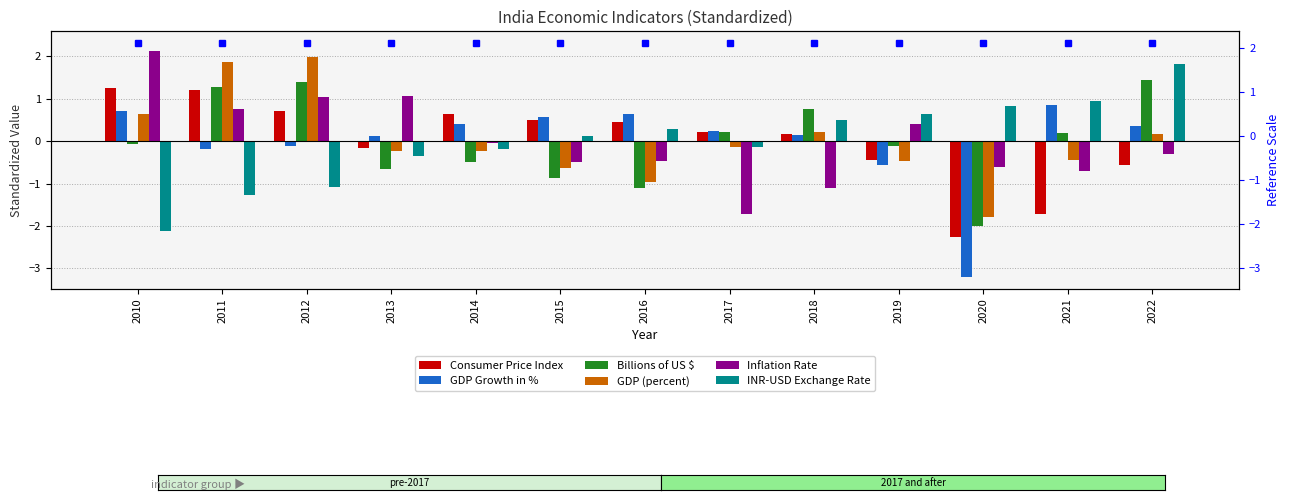

List the labels in order of INR-USD Exchange Rate value, largest first.

2022, 2021, 2020, 2019, 2018, 2016, 2015, 2017, 2014, 2013, 2012, 2011, 2010